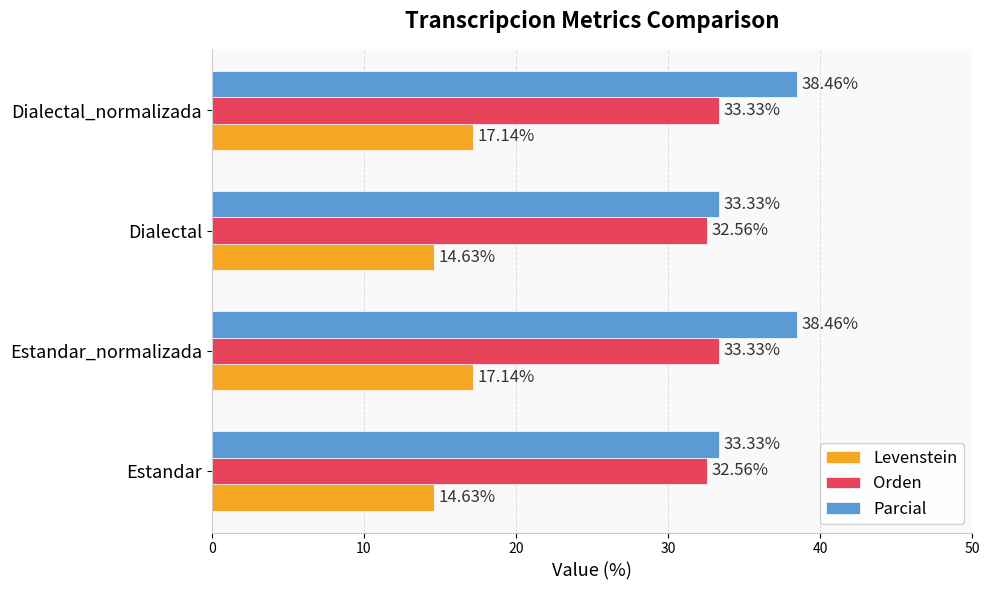

Which series has the widest spread of values?

Parcial